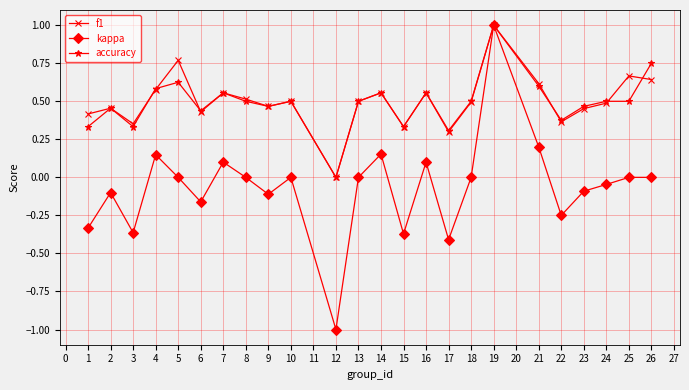

True or false: accuracy has a value of 1.0 at 16.

False